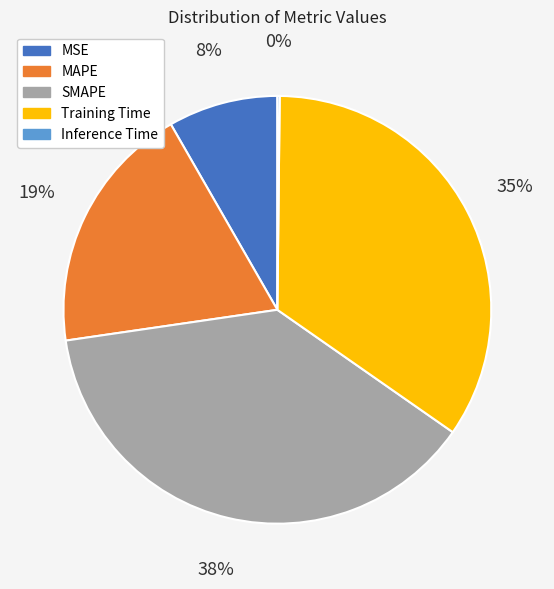

What percentage is the Training Time slice, to the nearest percent?

35%